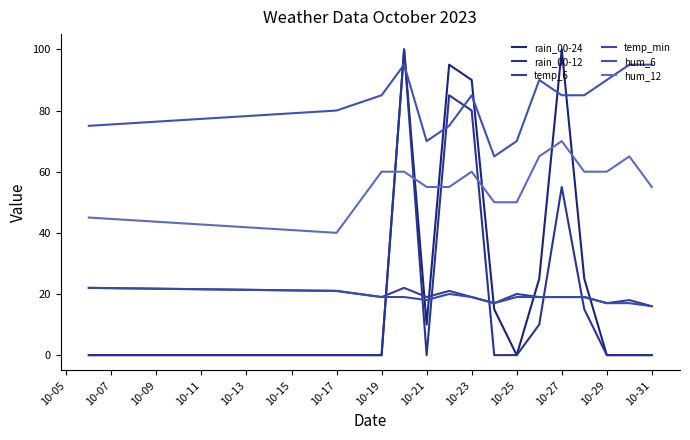

How many lines are shown in the chart?

6